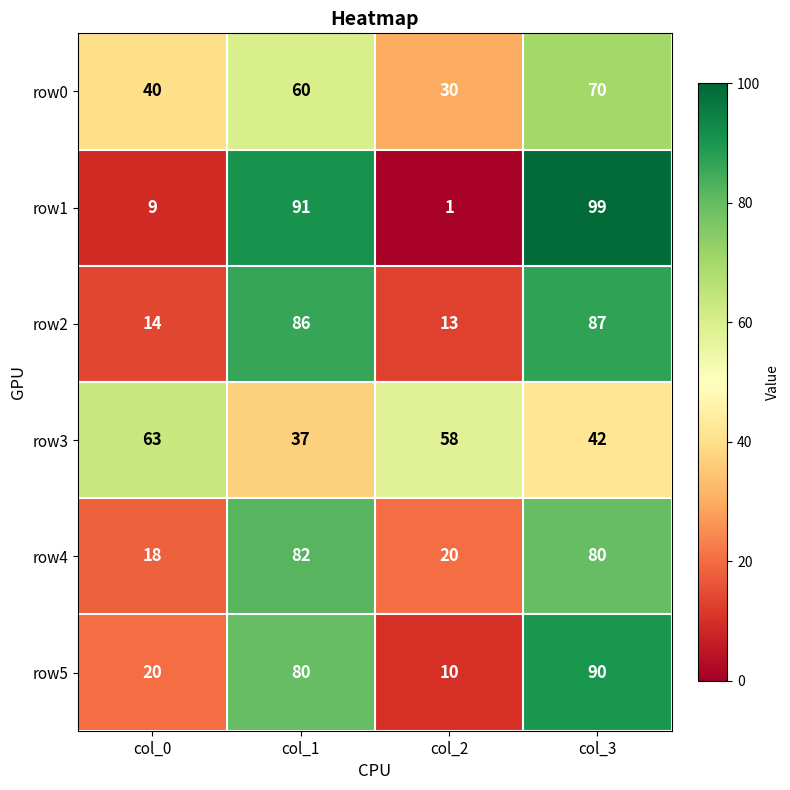

At which label does row4 first exceed 80?

col_1